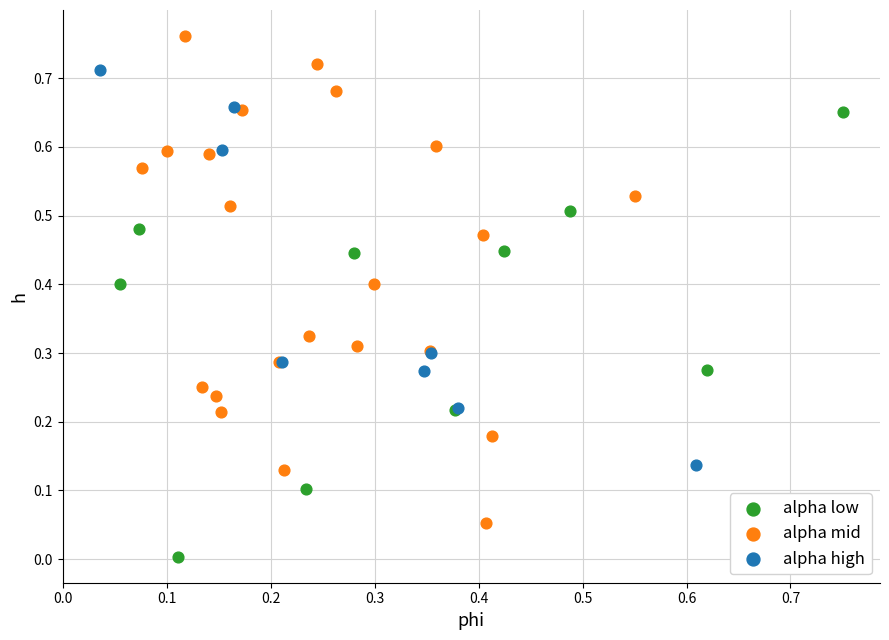

Which series reaches the maximum Y coordinate?

alpha mid